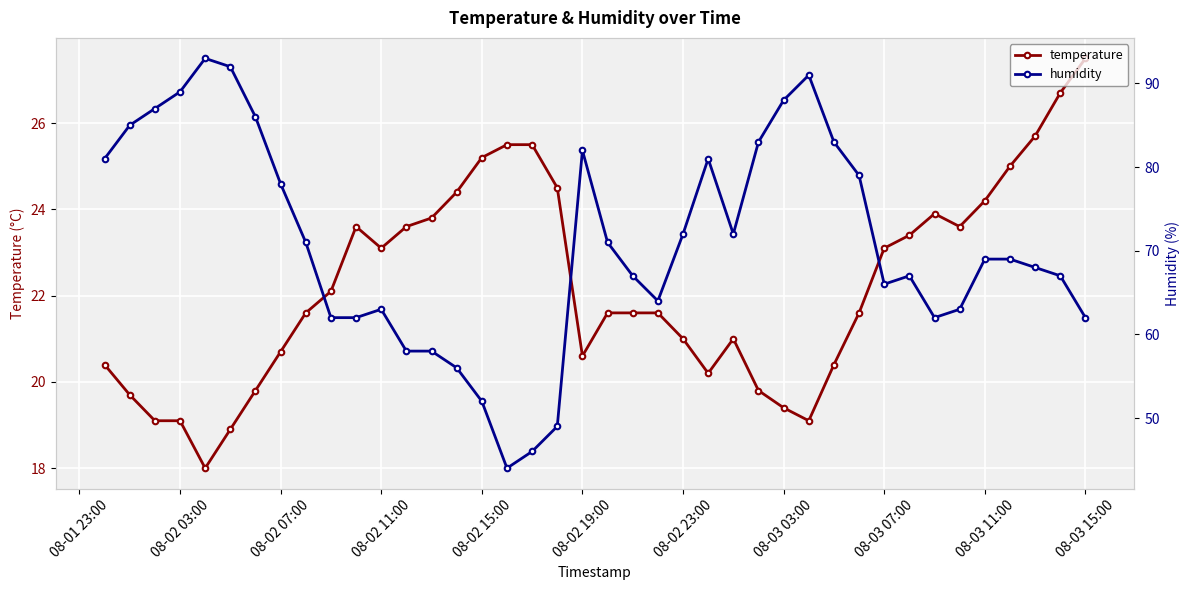

How many interior local peaks does the temperature series have?

3